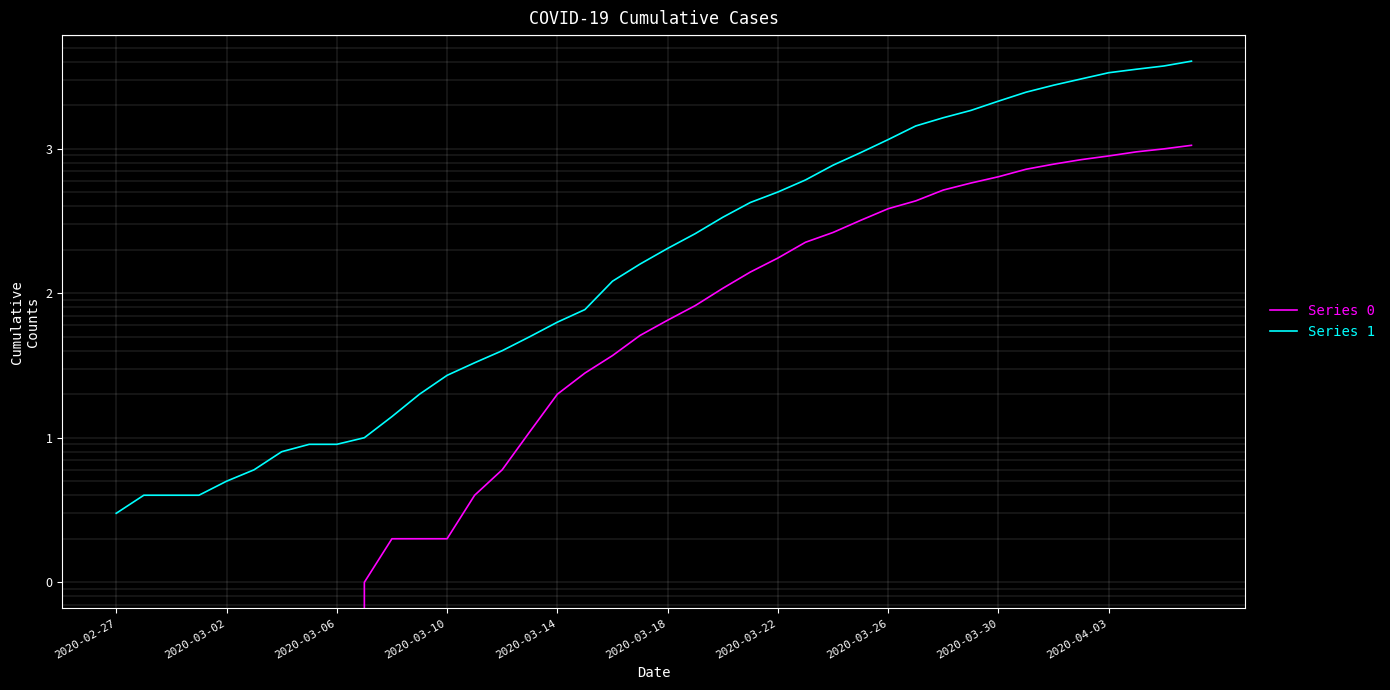

The value of Series 0 at 14 is 2. True or false?

False